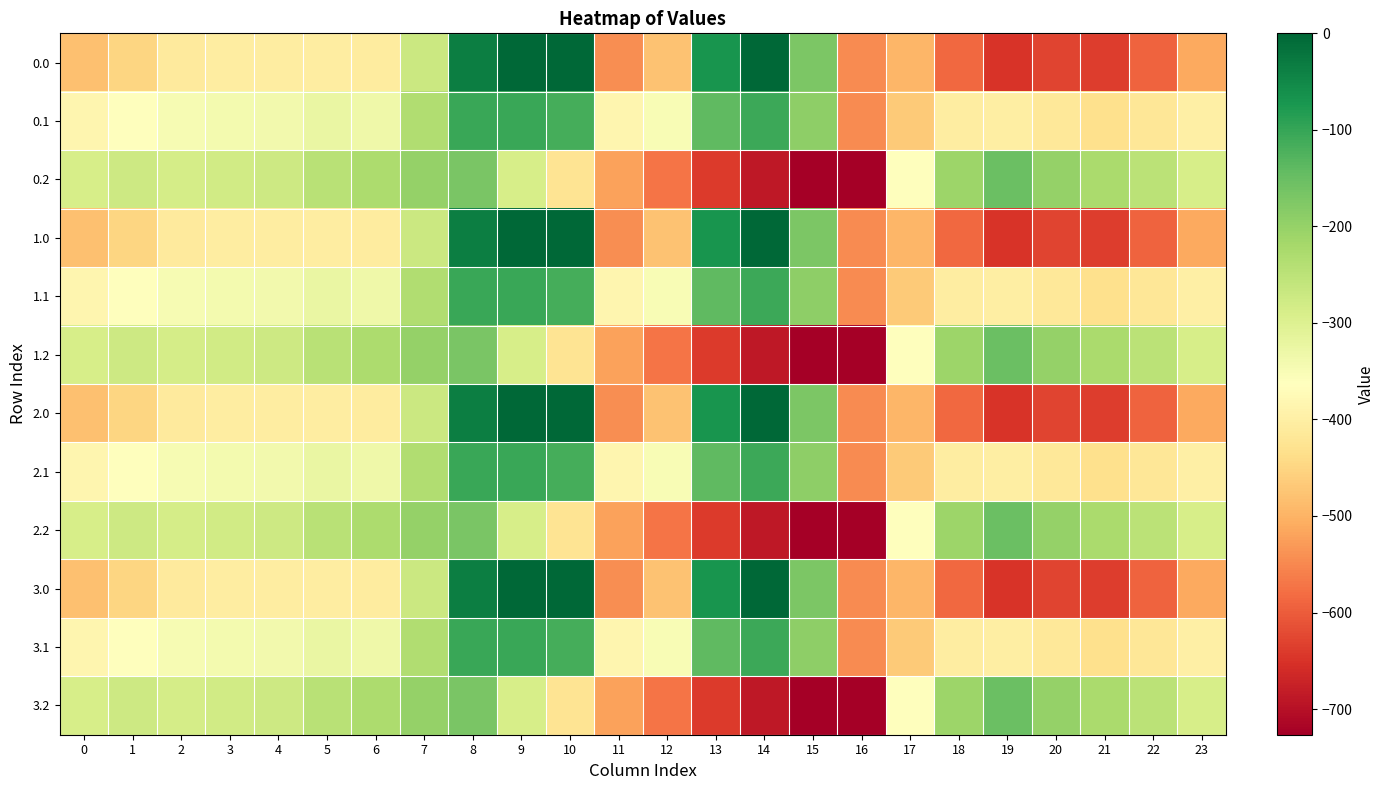

Rank the series at 16 from lowest to highest value.

0.2, 1.2, 2.2, 3.2, 0.1, 1.1, 2.1, 3.1, 0.0, 1.0, 2.0, 3.0